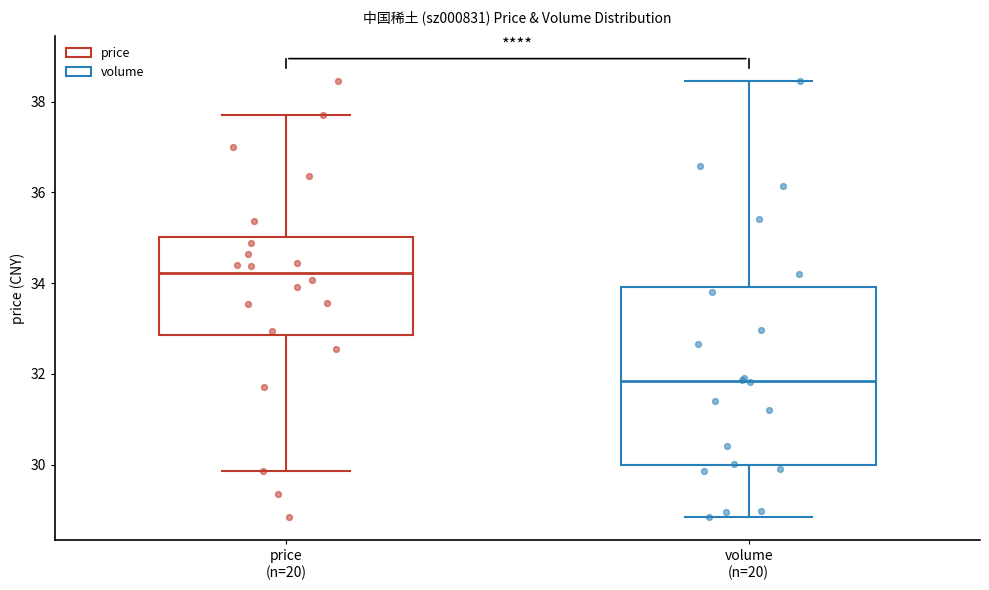

Comparing the boxes themselves (not the whiskers), which one is the tallest?

volume (n=20)